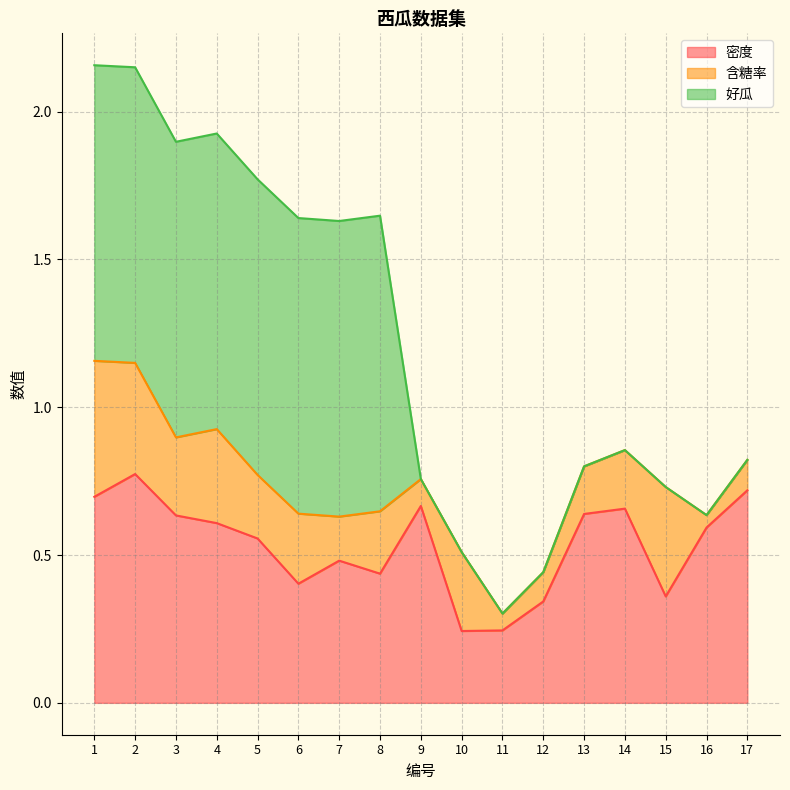

True or false: 好瓜 has more than 0 interior local peaks.

False